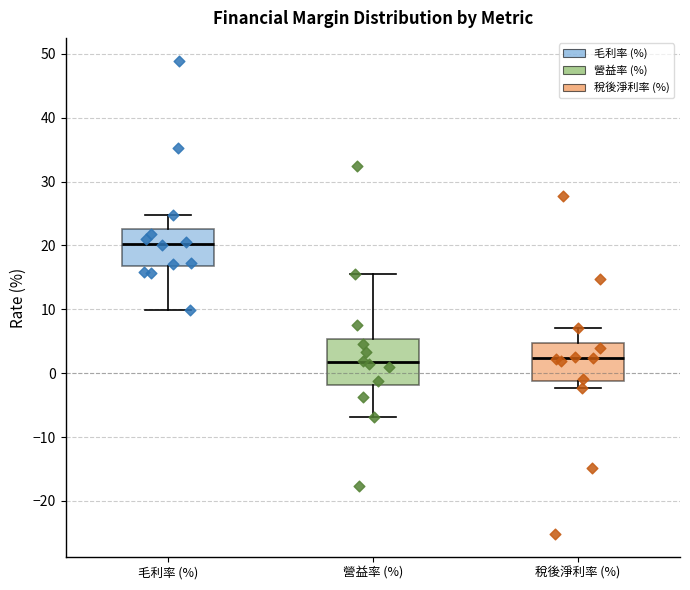

Reading left to right, read every box against the y-axis: the position of its median line, the range the box covers, and the ends of its whiskers. The values are not printed on the chart, so give them approximately, as read against the axis.

毛利率 (%): median 20, box 17 to 23, whiskers 10 to 25
營益率 (%): median 2, box -2 to 5, whiskers -7 to 16
稅後淨利率 (%): median 2, box -1 to 5, whiskers -2 to 7